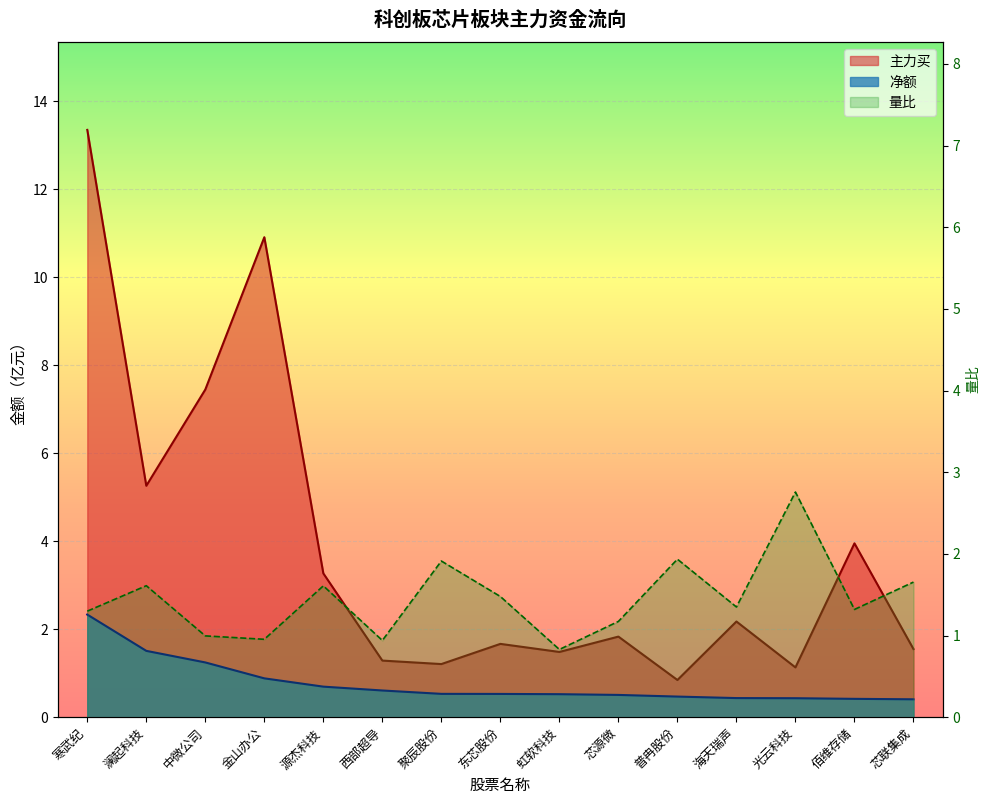

How many lines are shown in the chart?

3